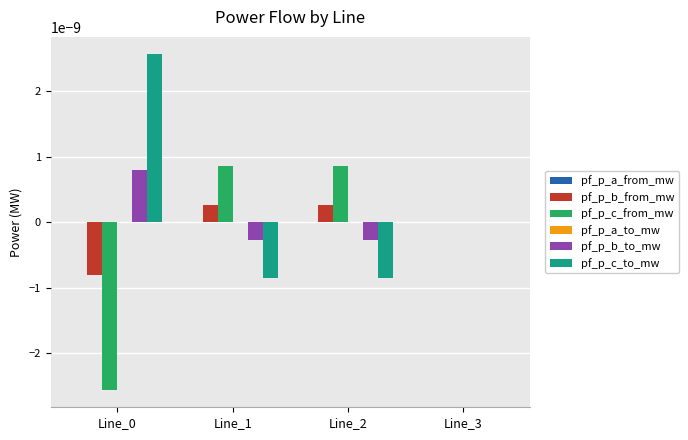

The value of pf_p_c_from_mw at Line_0 is -0.0. True or false?

True